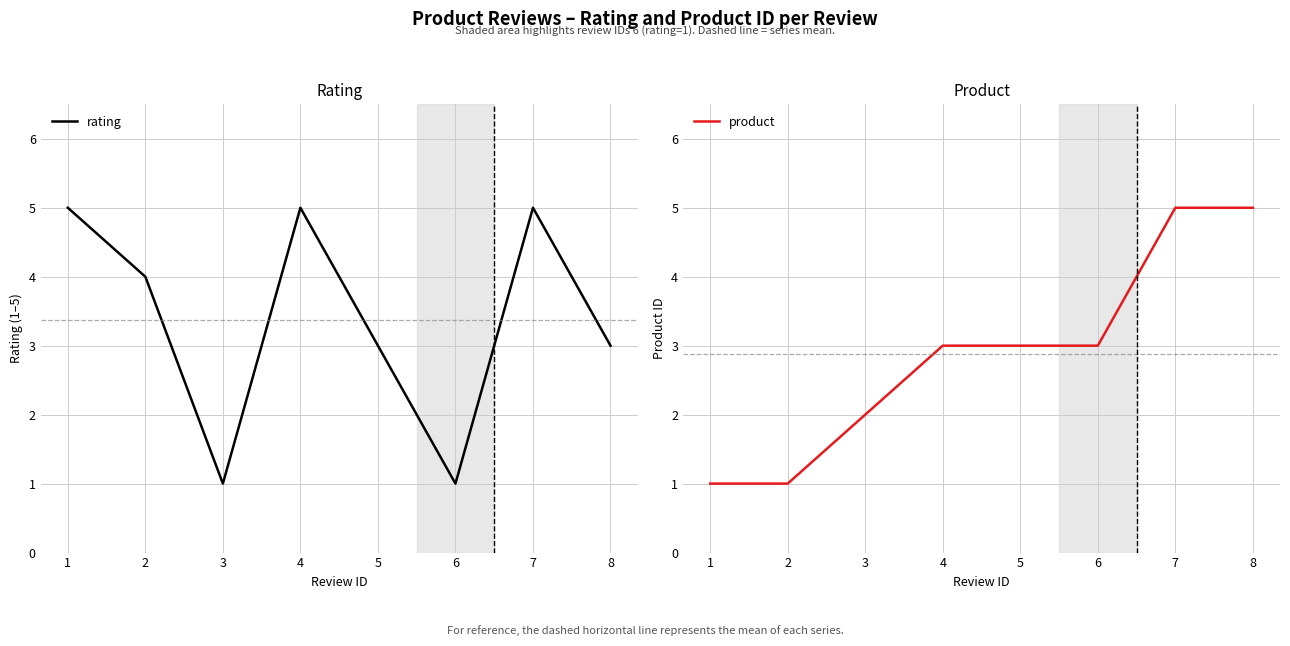

Is this an area chart (filled region under the line)?

No